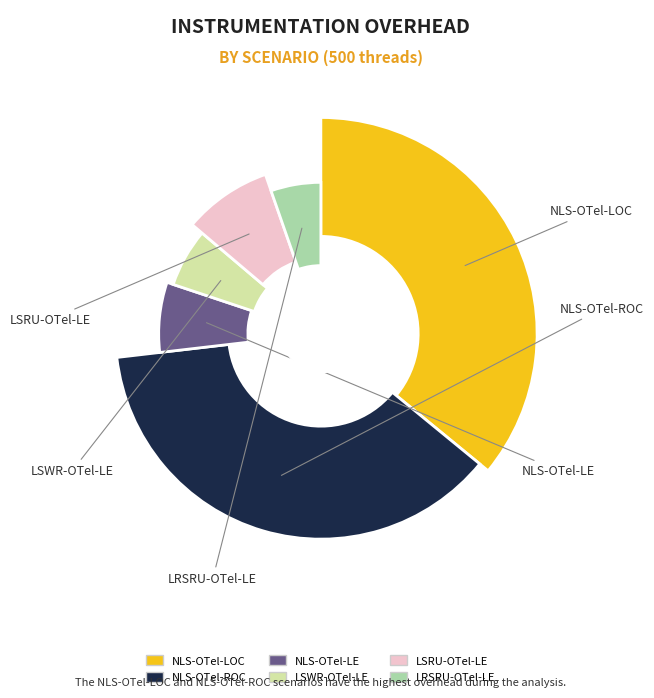

Which slice is the largest?

NLS-OTel-ROC